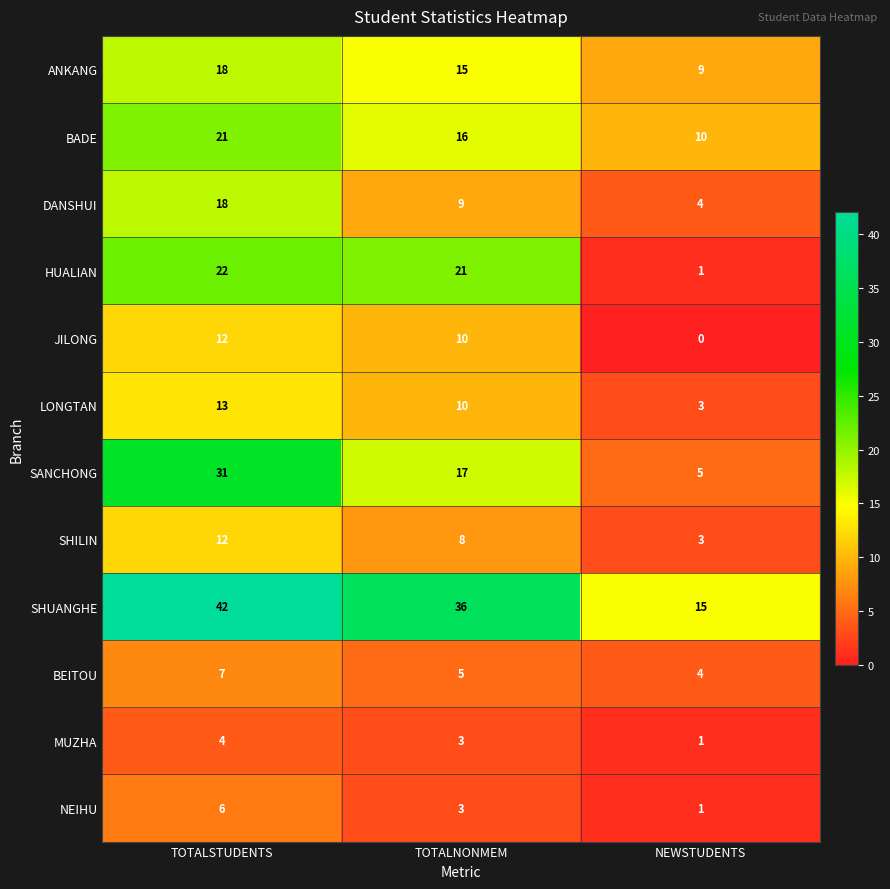

What is the sum of all LONGTAN values?

26